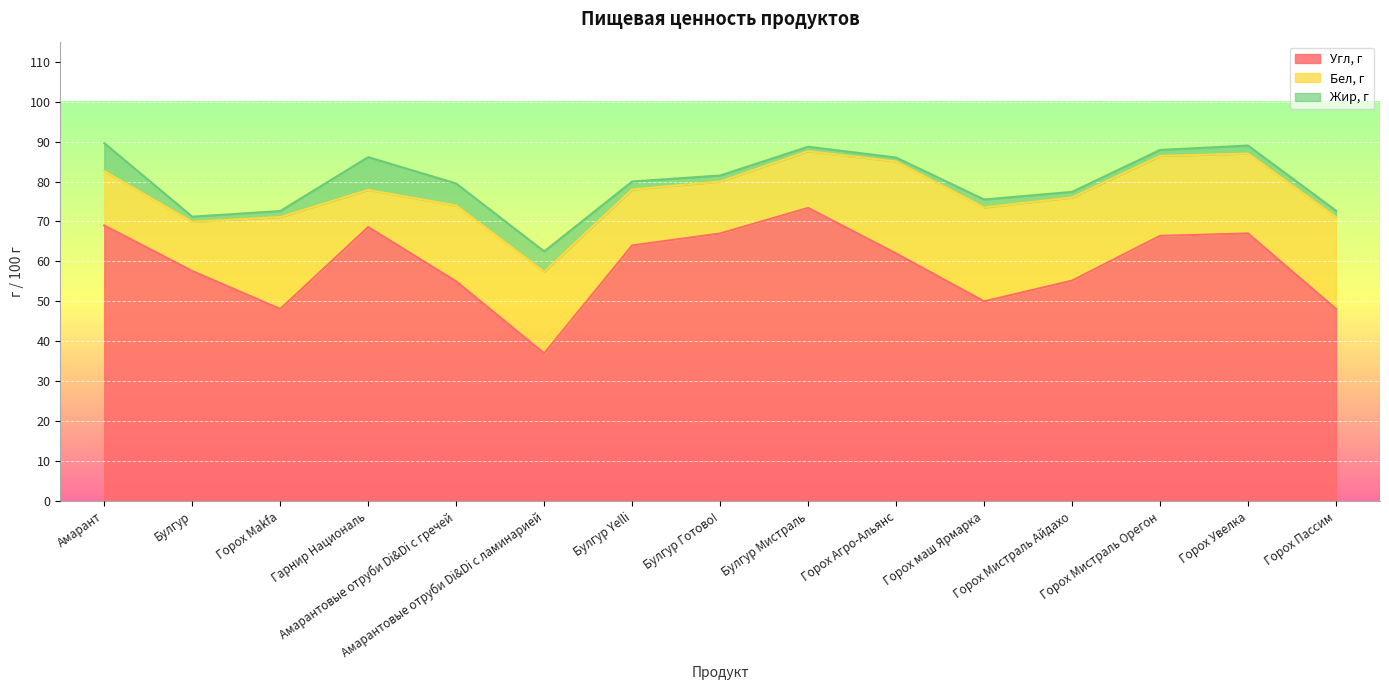

Which series has the largest total across all categories?

Угл, г